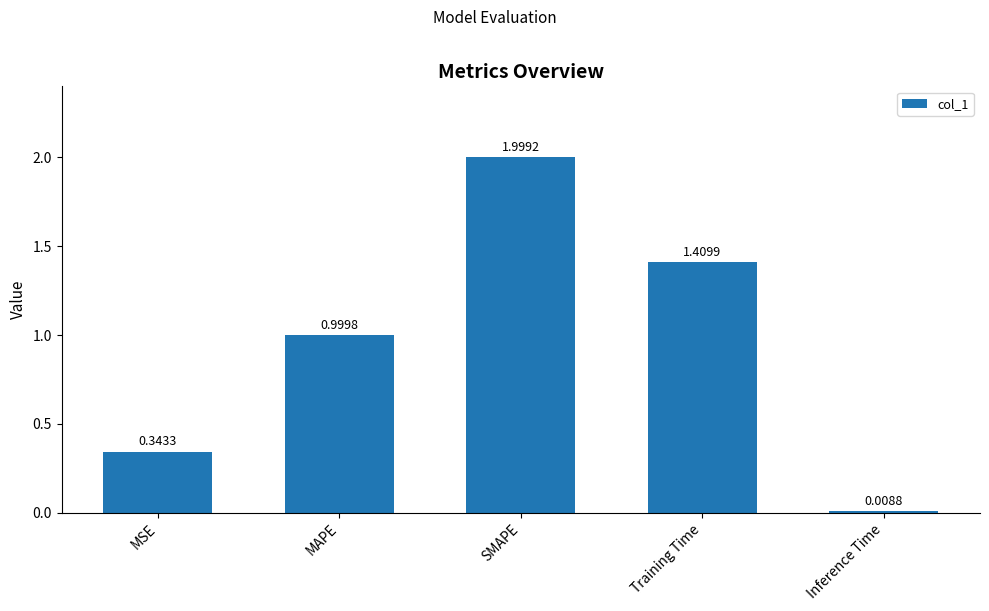

Rank the categories by value from lowest to highest.

Inference Time, MSE, MAPE, Training Time, SMAPE